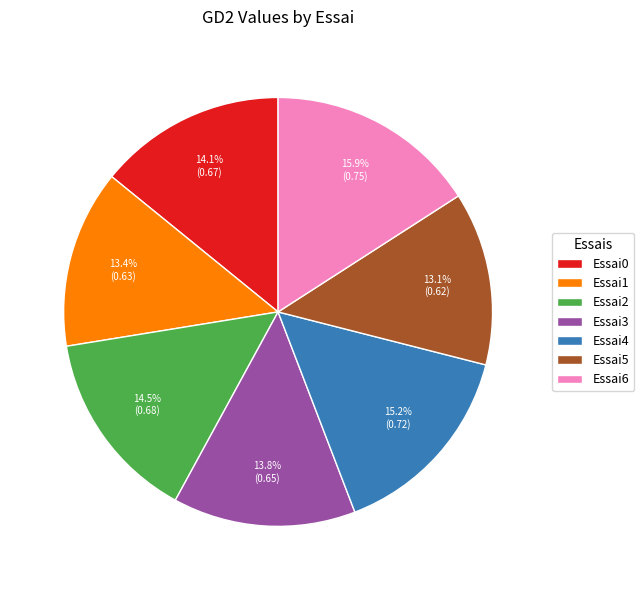

What portion of the pie excludes Essai3?

86.2%